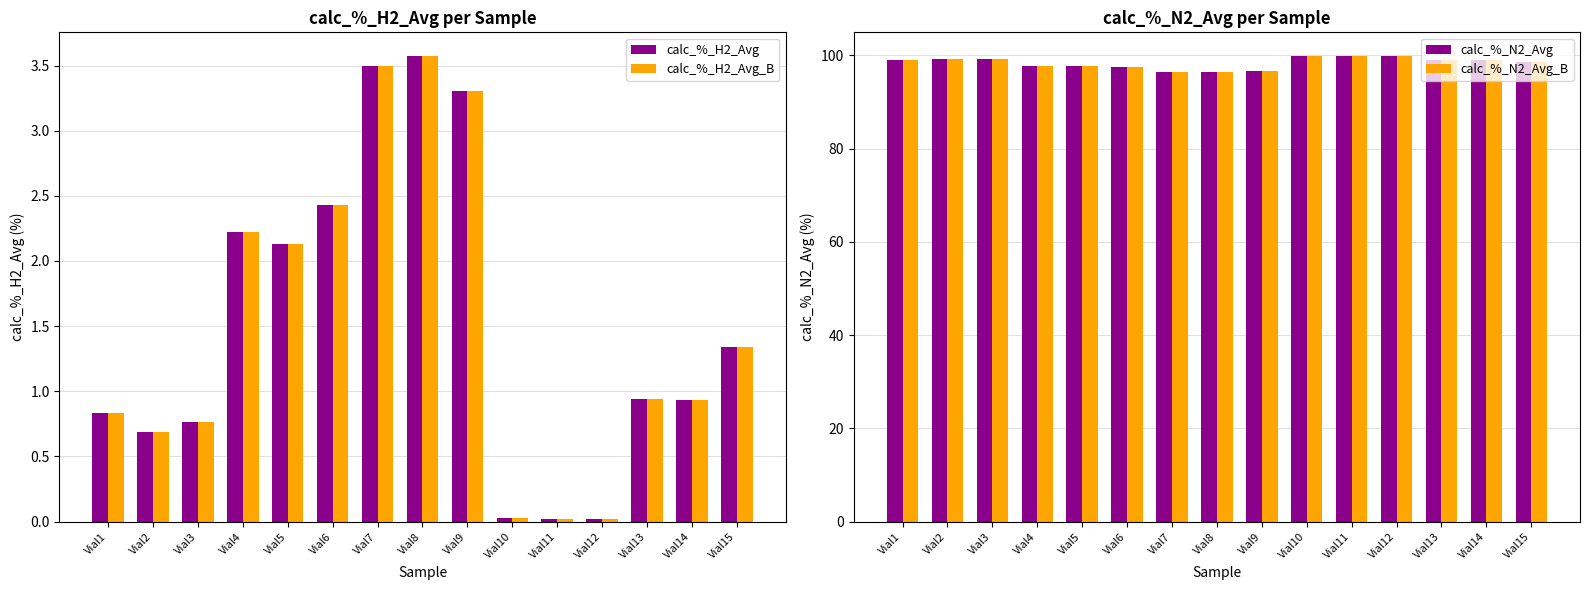

True or false: calc_%_N2_Avg_B has a value of 25.7 at Vial5.

False